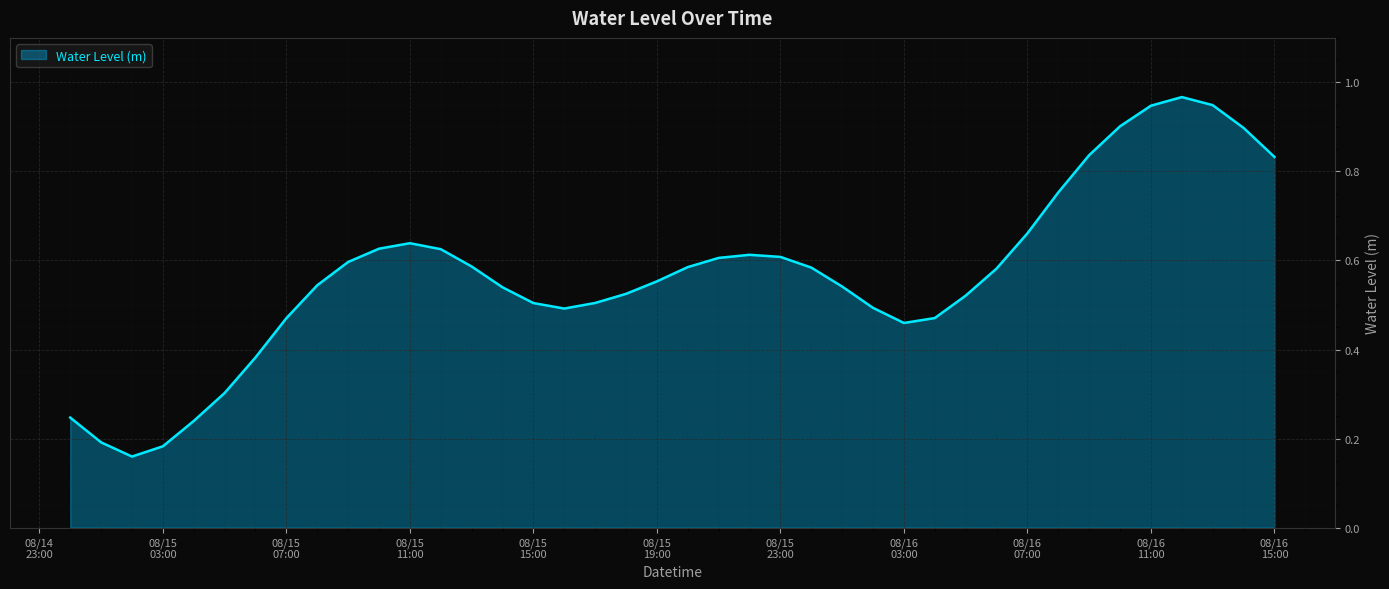

At which category does the chart reach its minimum across all series?

2024-08-15 02:00:00